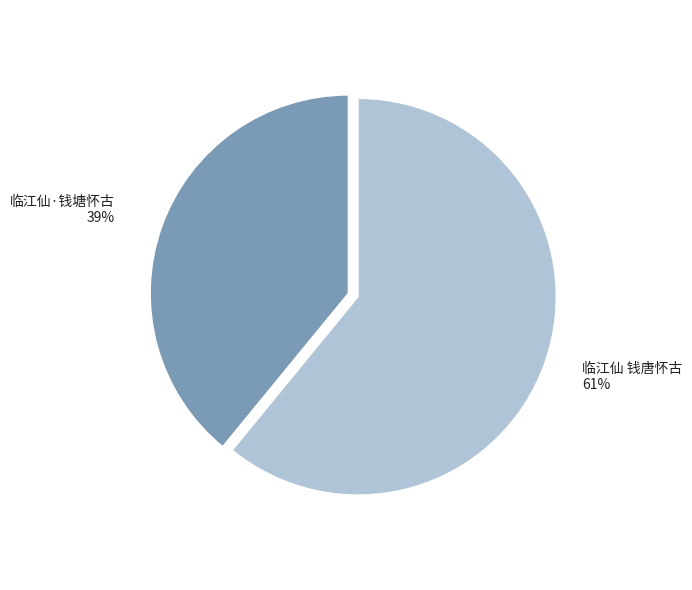

Rank the categories by value from lowest to highest.

临江仙·钱塘怀古, 临江仙 钱唐怀古